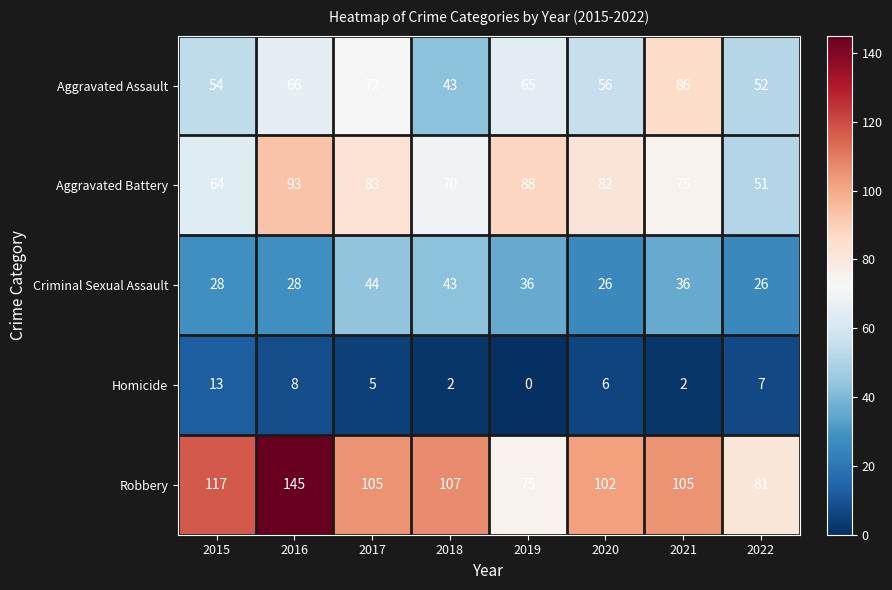

At which label is Aggravated Assault closest to 64?

2019